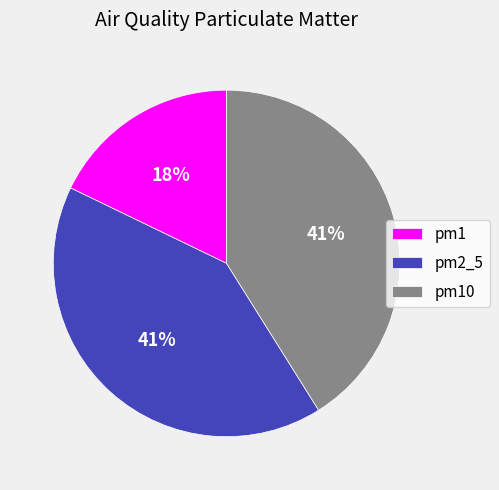

How many slices are in this pie chart?

3